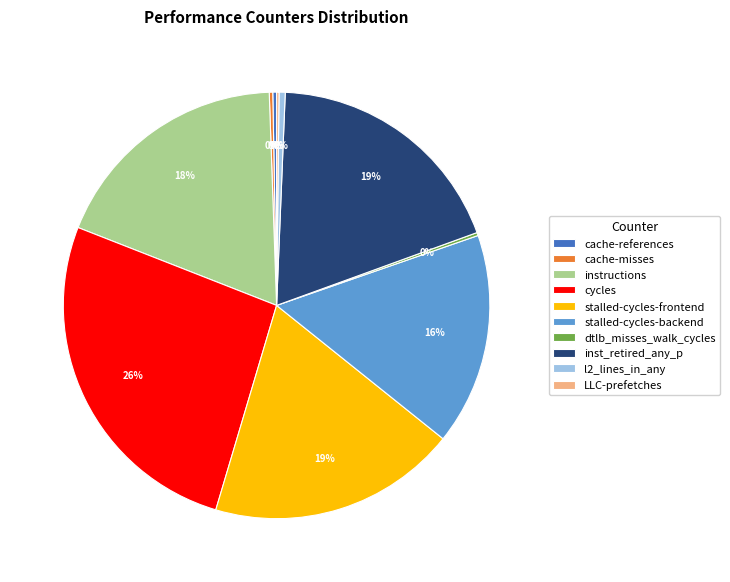

Which category has the biggest portion of the pie?

cycles